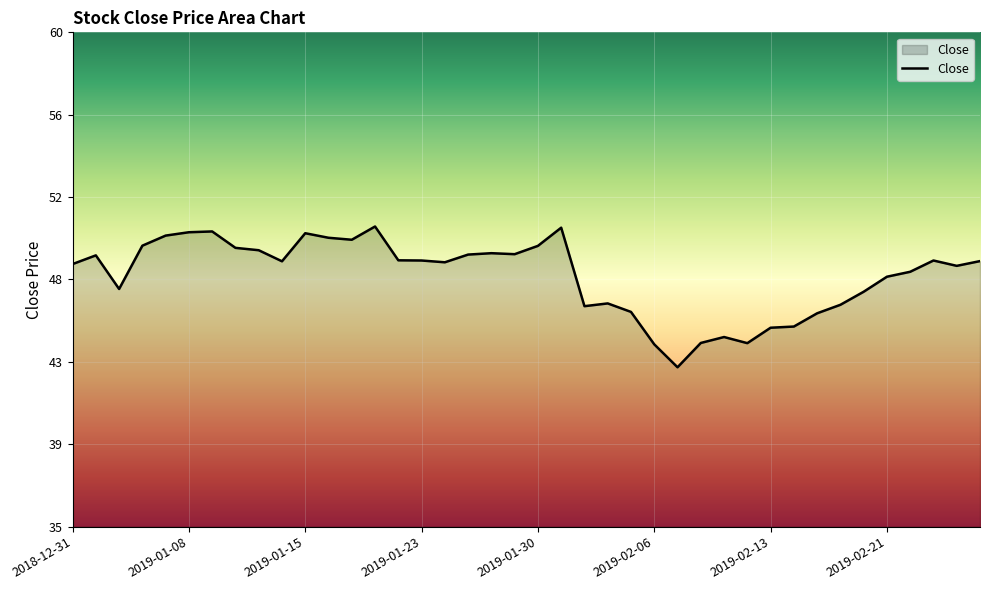

Does the chart display data point markers on the line(s)?

No